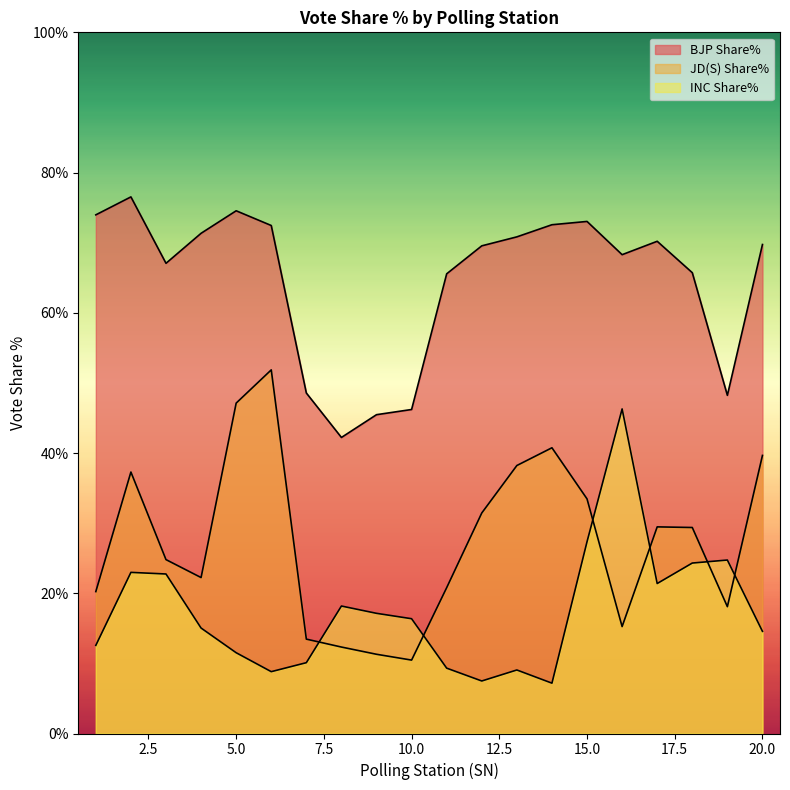

Which label corresponds to the largest value in the chart?

2